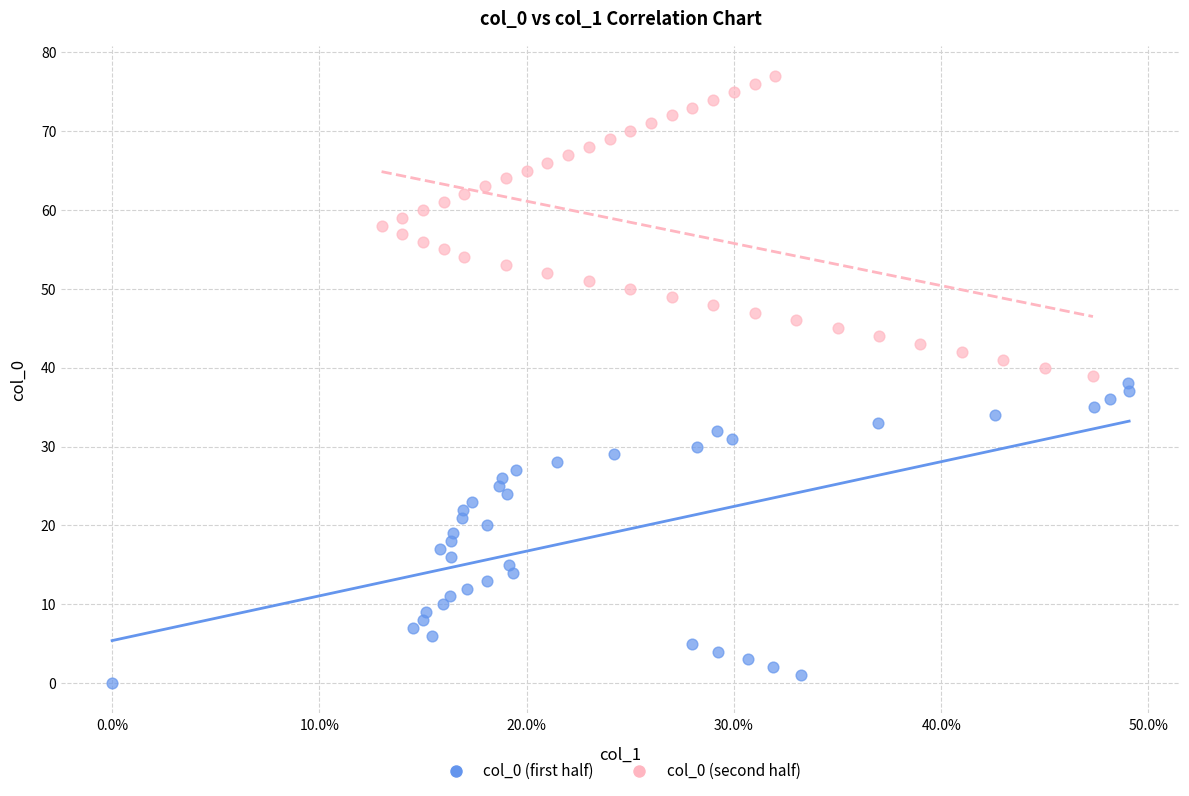

Which series reaches the minimum Y coordinate?

col_0 (first half)